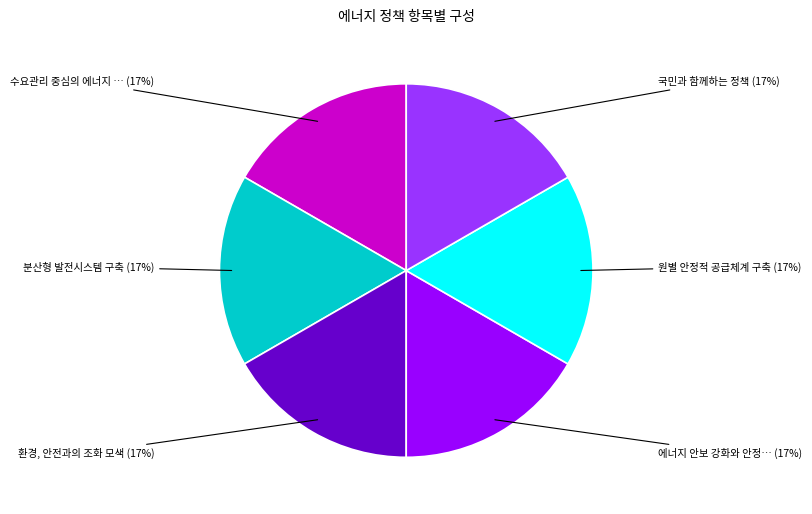

Is there a majority slice in this chart?

No